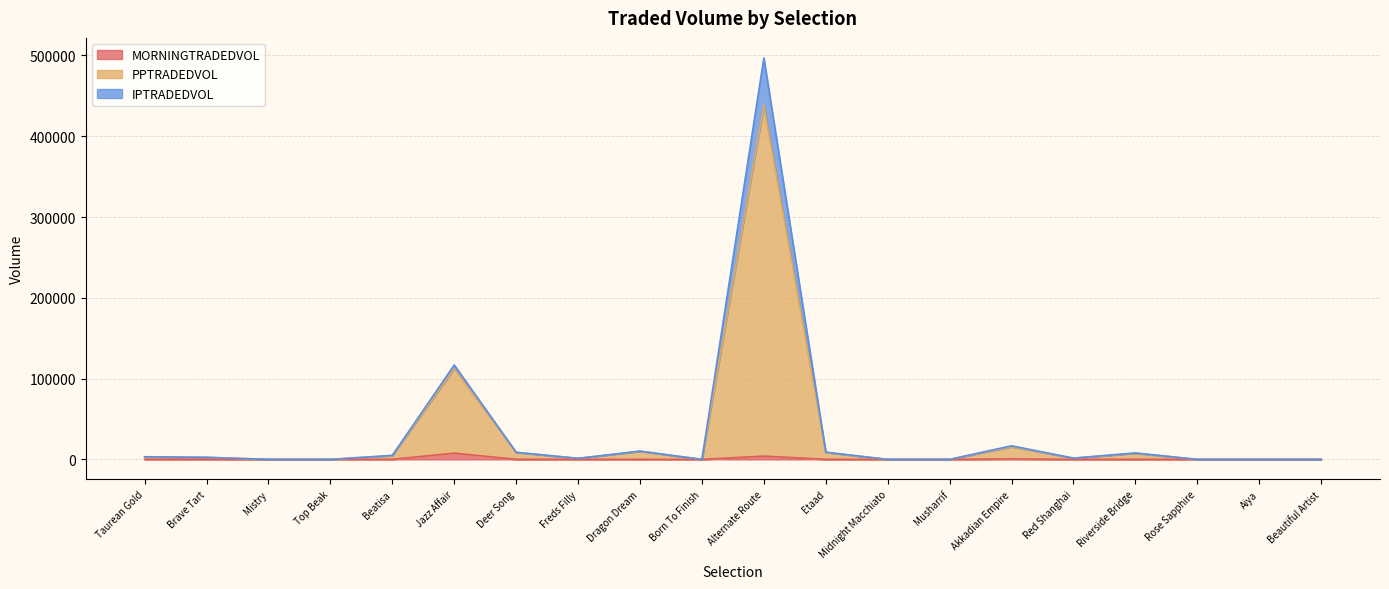

What is the label of the 19th point from the left?

Aiya